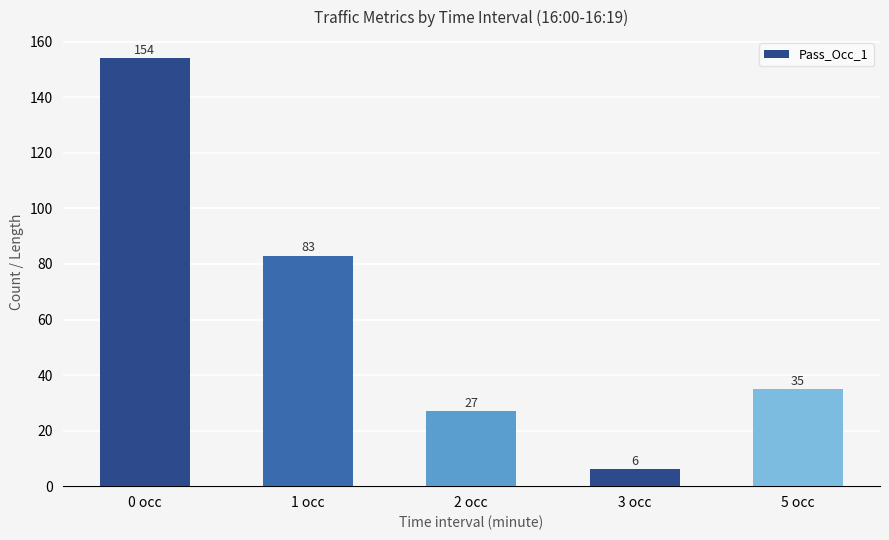

Where does the data first go above 35?

0 occ